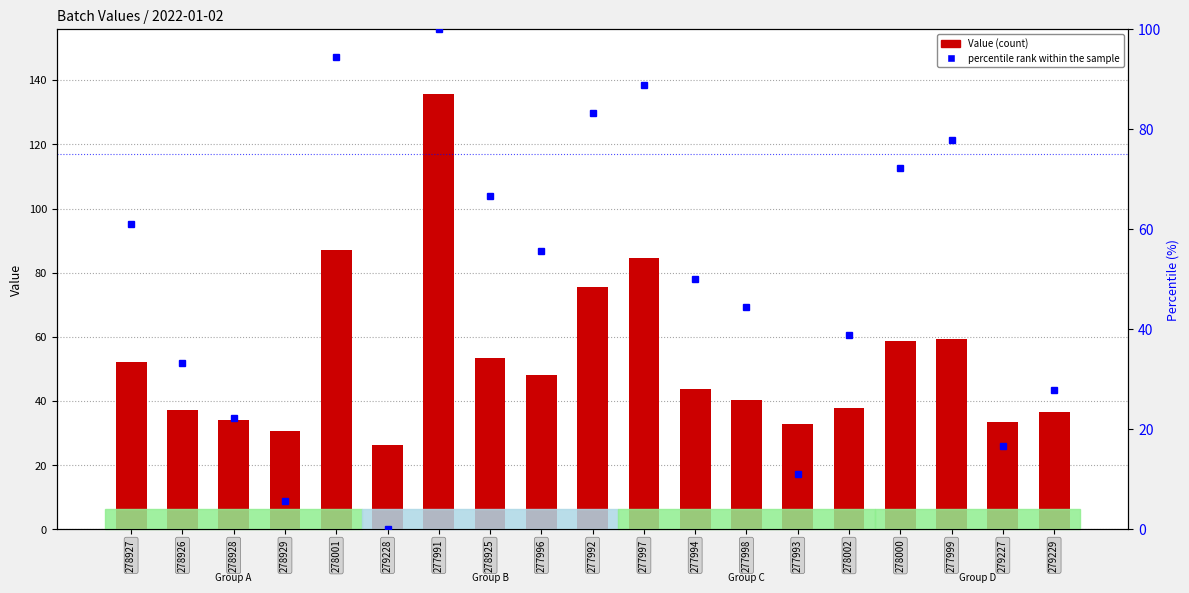

How many values in the Value series exceed 43?

10